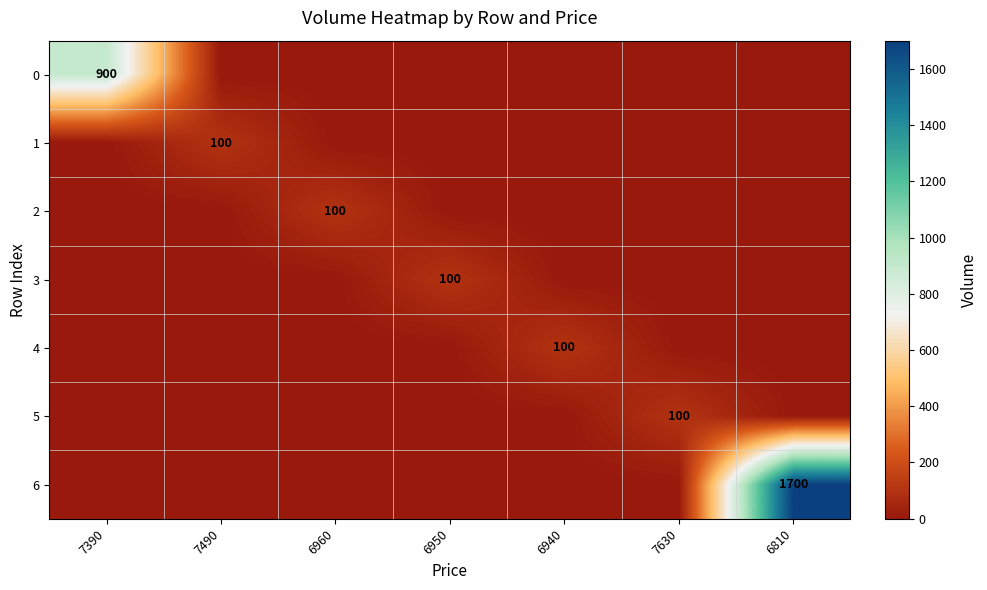

The 5 series shows 164 at 7630. True or false?

False